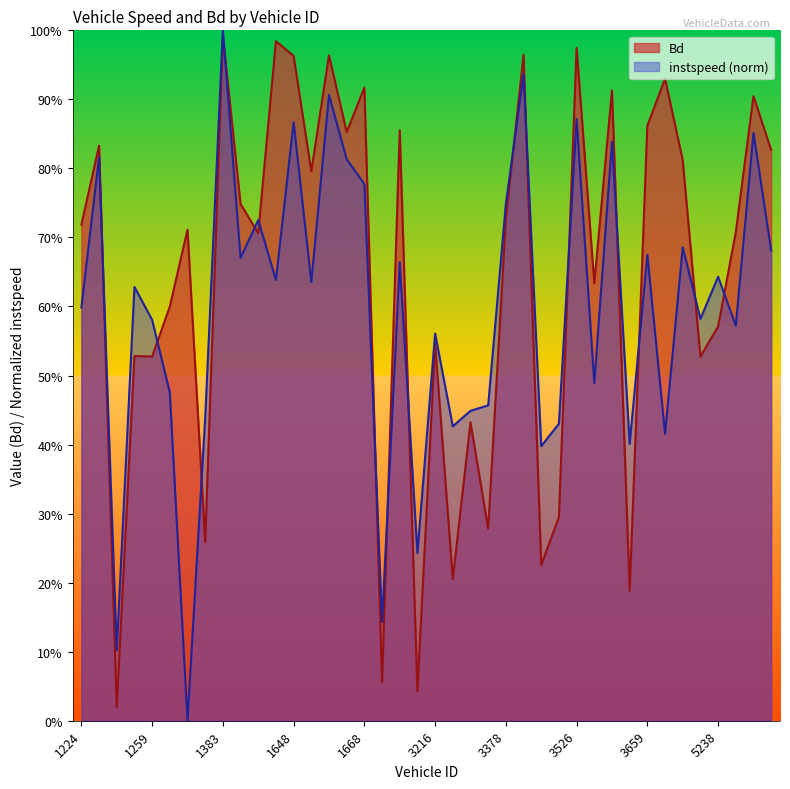

Where is the first local maximum for Bd?

1226